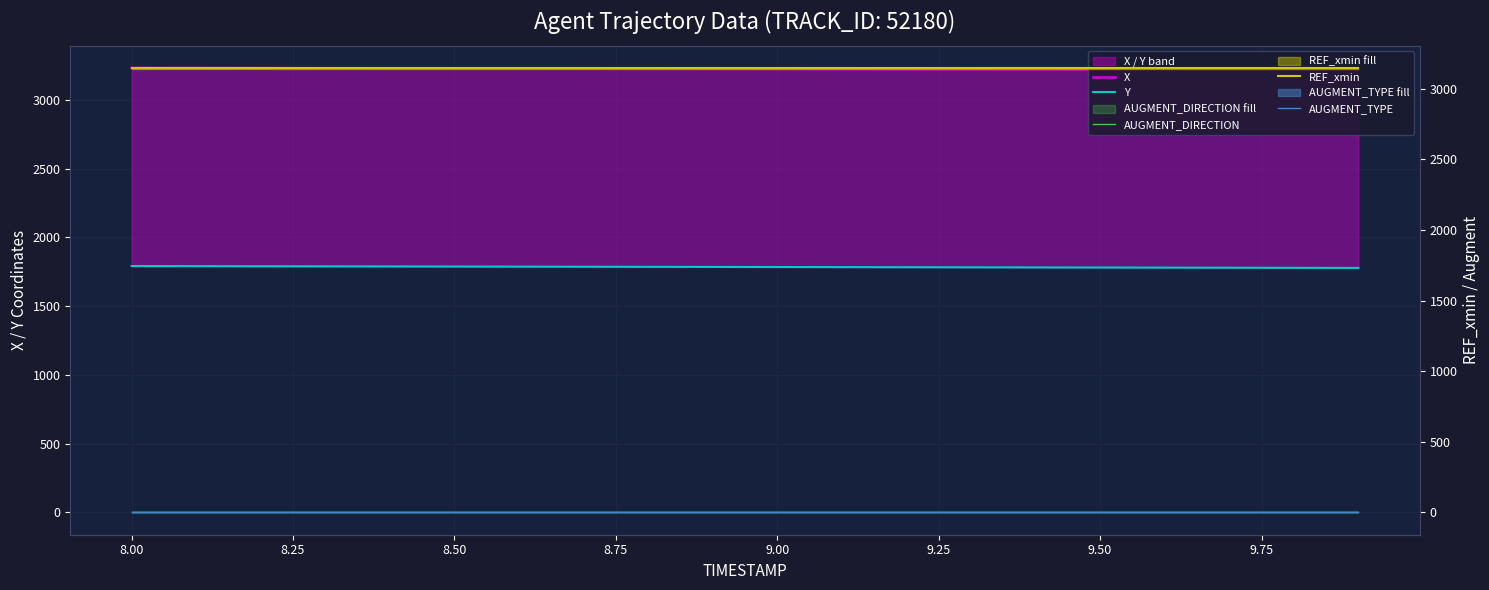

True or false: X and AUGMENT_DIRECTION cross at least once.

False